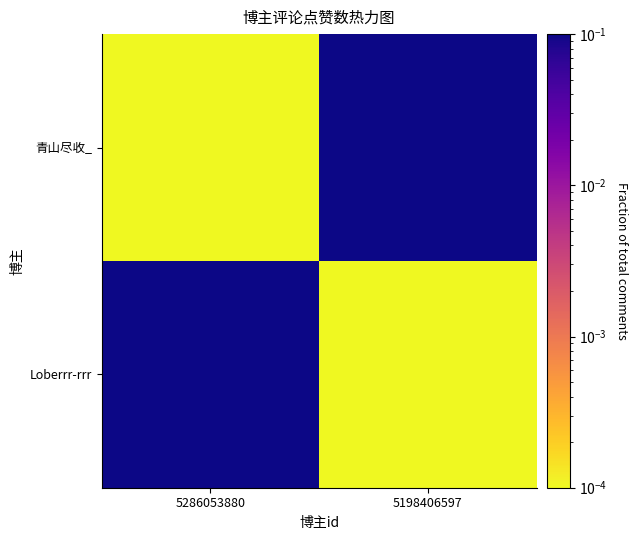

At which category is the sum across all series the highest?

5286053880